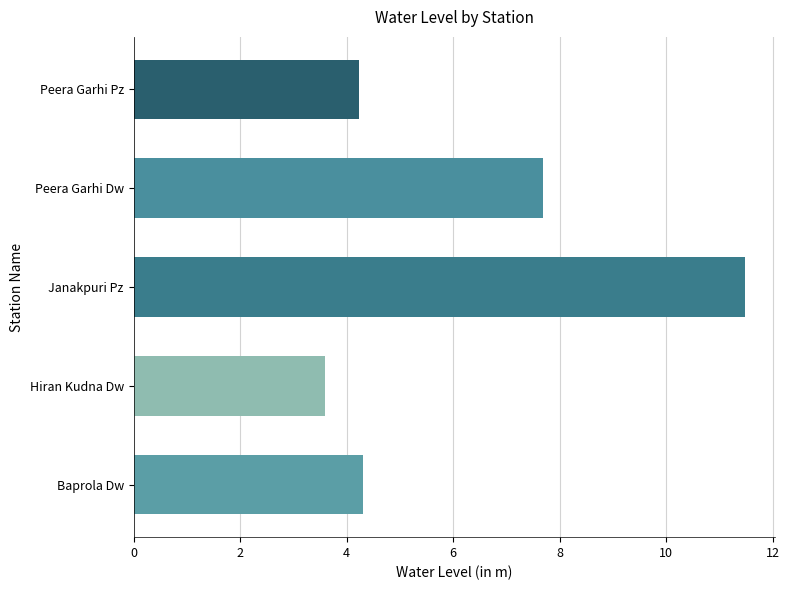

What is the sum of all values?

31.3